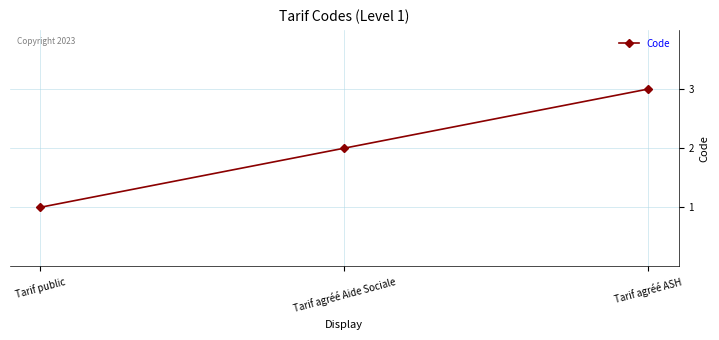

What is the greatest value displayed?

3